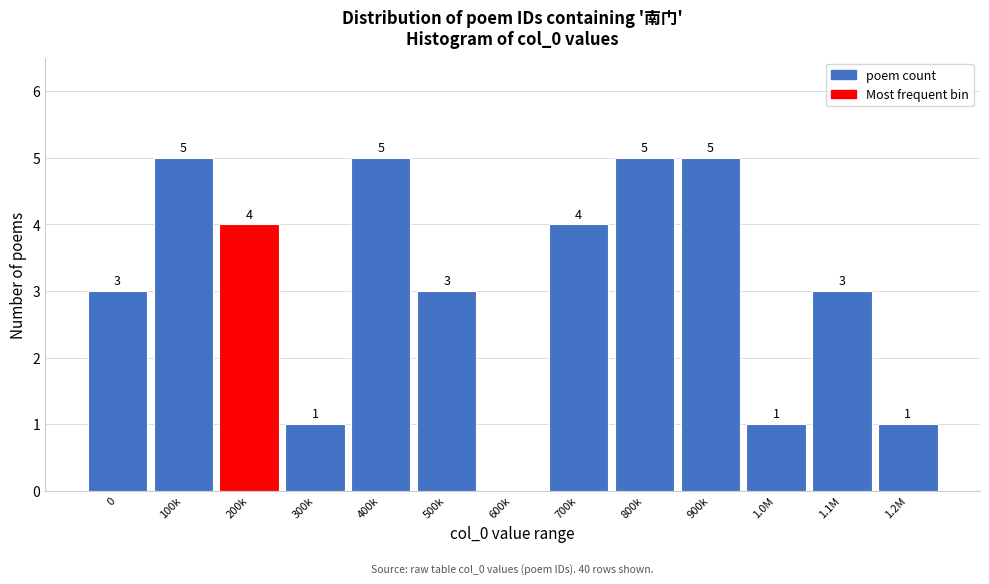

Reading right to left, list all the values displayed in this chart.

1.2M=1	1.1M=3	1.0M=1	900k=5	800k=5	700k=4	600k=0	500k=3	400k=5	300k=1	200k=4	100k=5	0=3